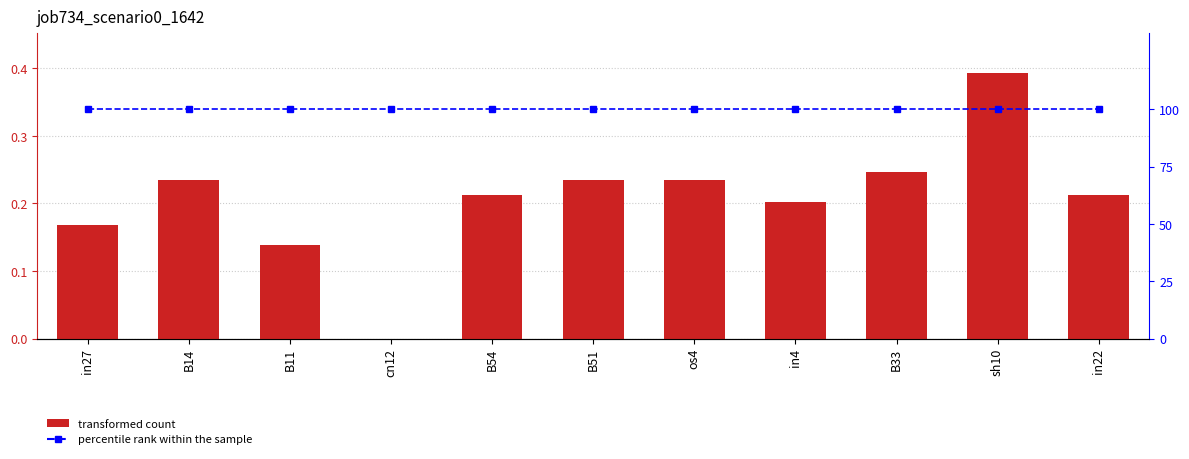

What is the label of the 6th bar from the right?

B51